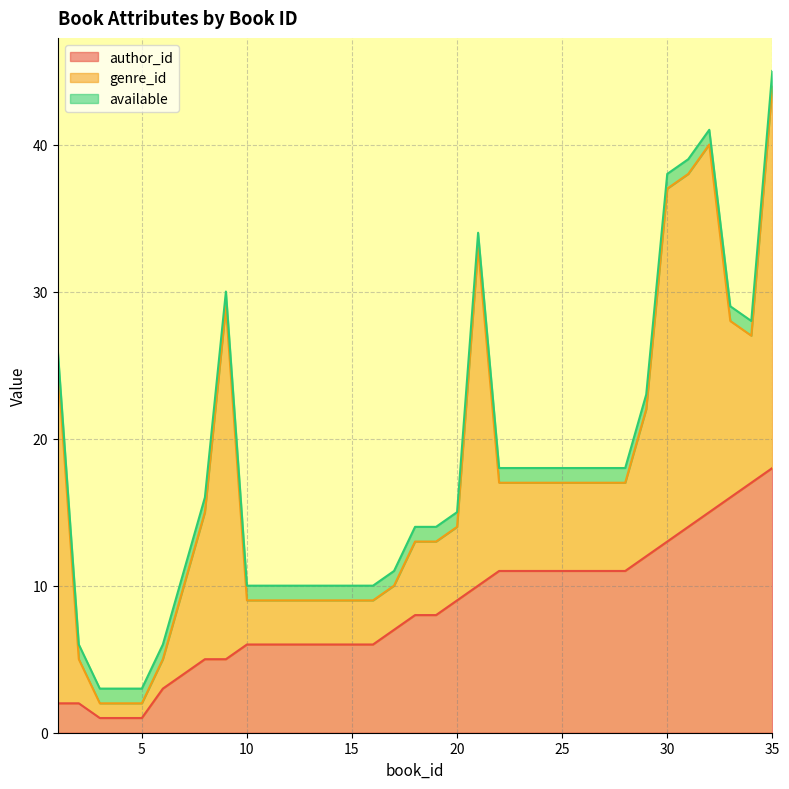

The author_id series shows 14 at 19. True or false?

False